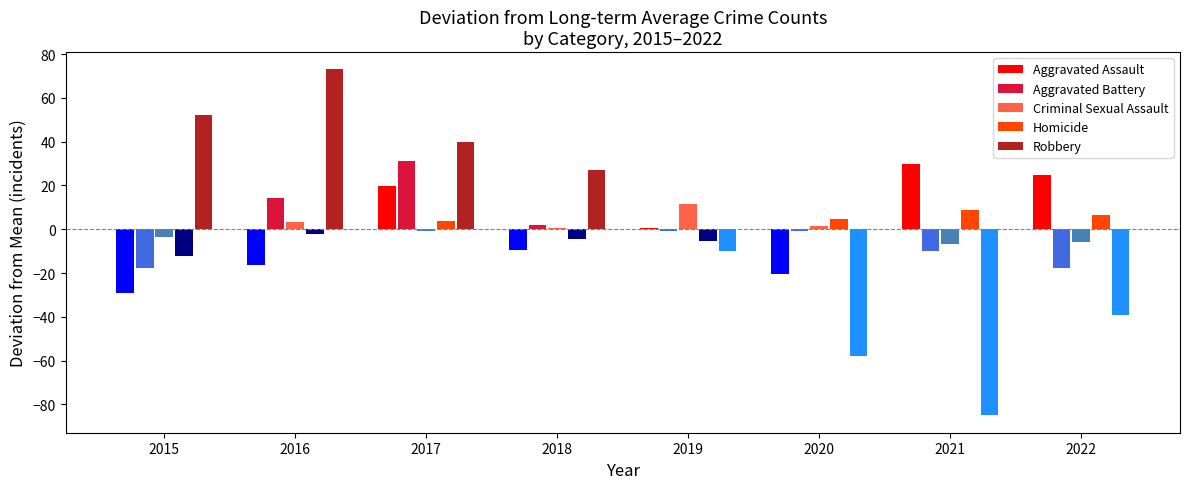

What is the difference between the second highest and second lowest values in the Criminal Sexual Assault series?

3.4